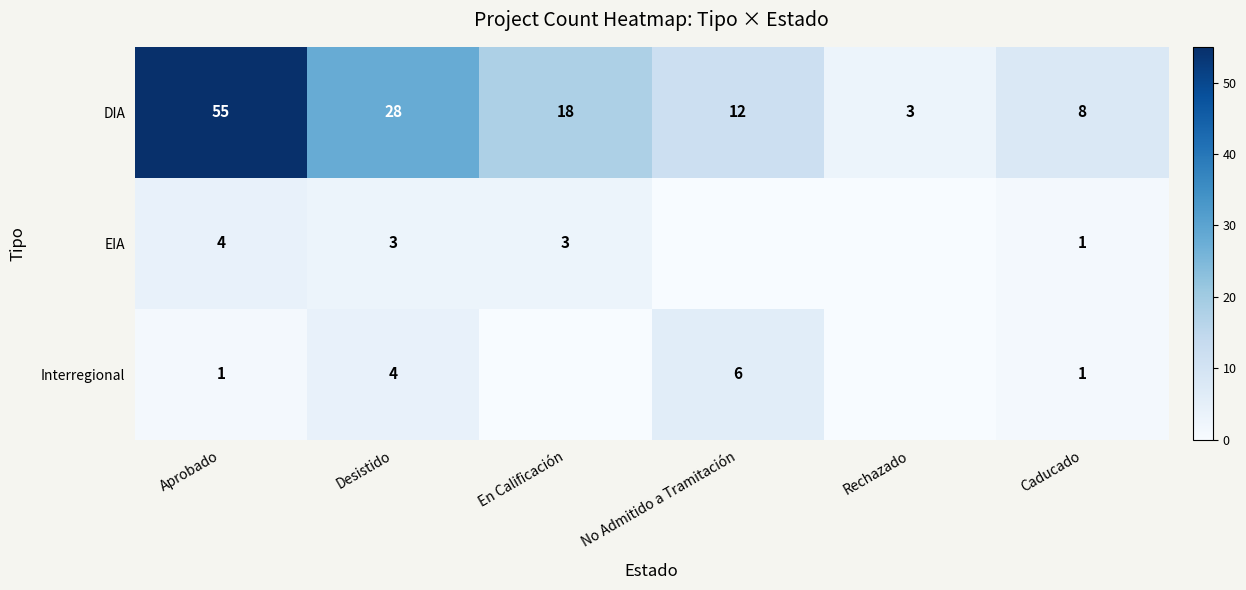

Is the value of EIA at Aprobado greater than the value of DIA at Desistido?

No